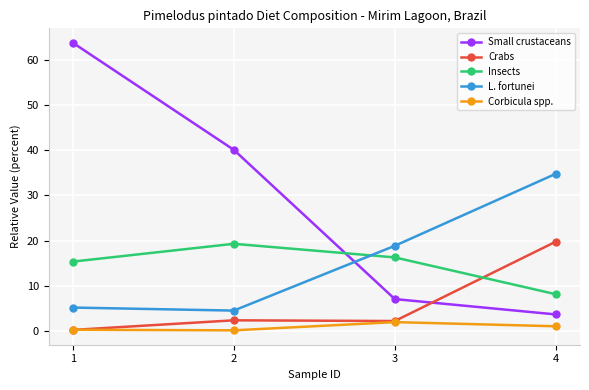

True or false: L. fortunei has more than 1 interior local peaks.

False